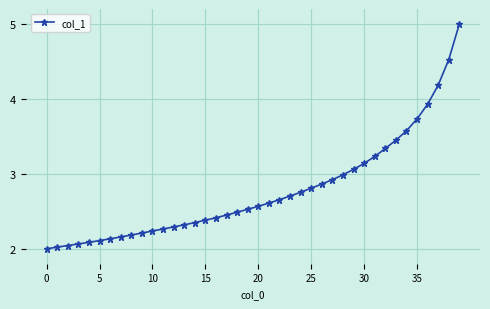

What is the sum of all values?

110.7